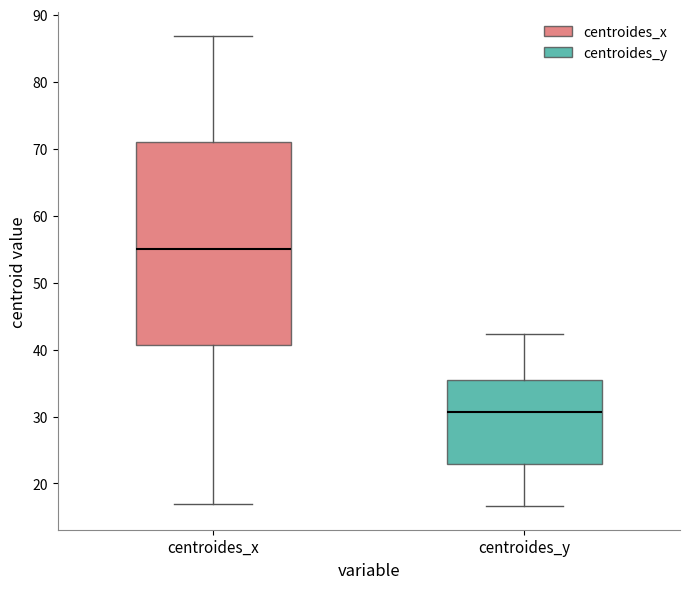

Reading left to right, transcribe this box plot: for each box, give where its median line is, the range the box spans, and where its two whiskers end, as read against the y-axis. The values are not printed on the chart, so give them approximately, as read against the axis.

centroides_x: median 55, box 41 to 71, whiskers 17 to 87
centroides_y: median 31, box 23 to 35, whiskers 17 to 42